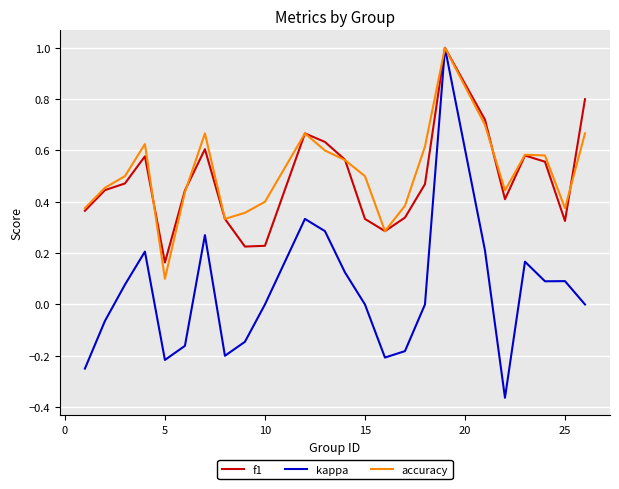

Which series has the largest range (max minus min)?

kappa